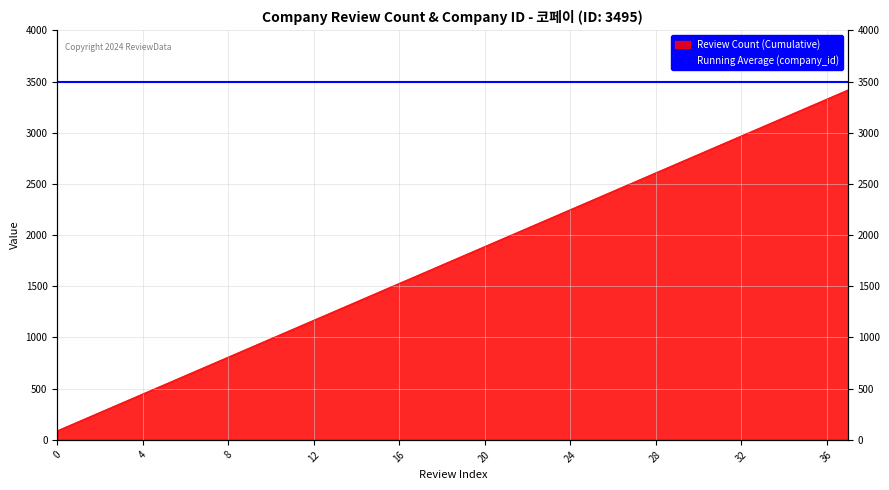

Reading left to right, transcribe all the data shown in this chart.

90	180	270	360	450	540	630	720	810	900	990	1080	1170	1260	1350	1440	1530	1620	1710	1800	1890	1980	2070	2160	2250	2340	2430	2520	2610	2700	2790	2880	2970	3060	3150	3240	3330	3420